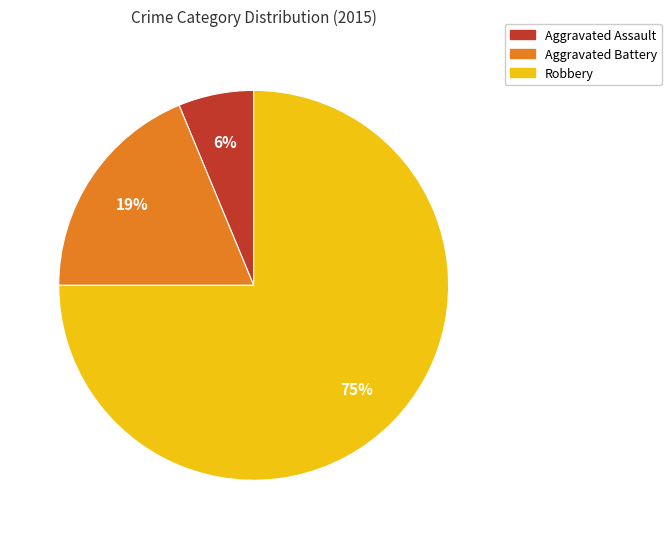

Which has a higher value, Aggravated Assault or Robbery?

Robbery